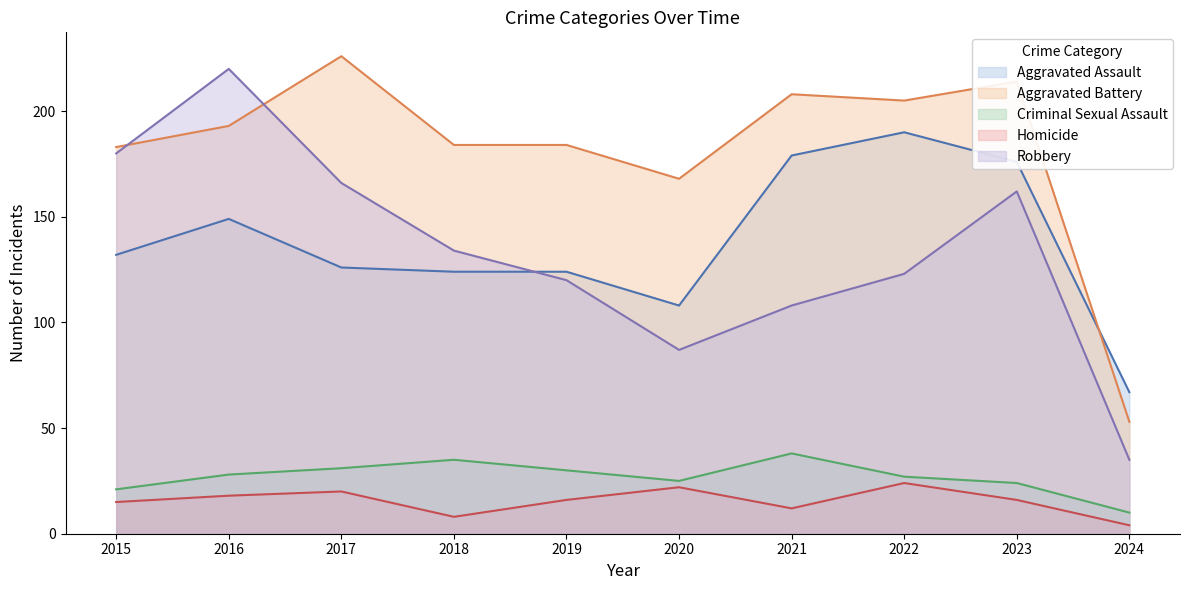

How many Homicide values are between 12 and 20?

6